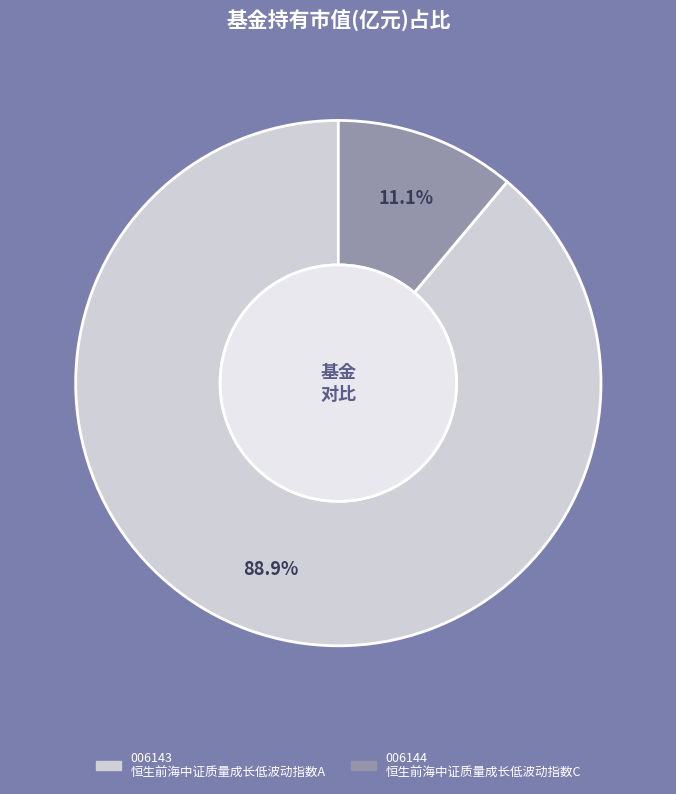

Is there any slice that represents more than half of the pie?

Yes